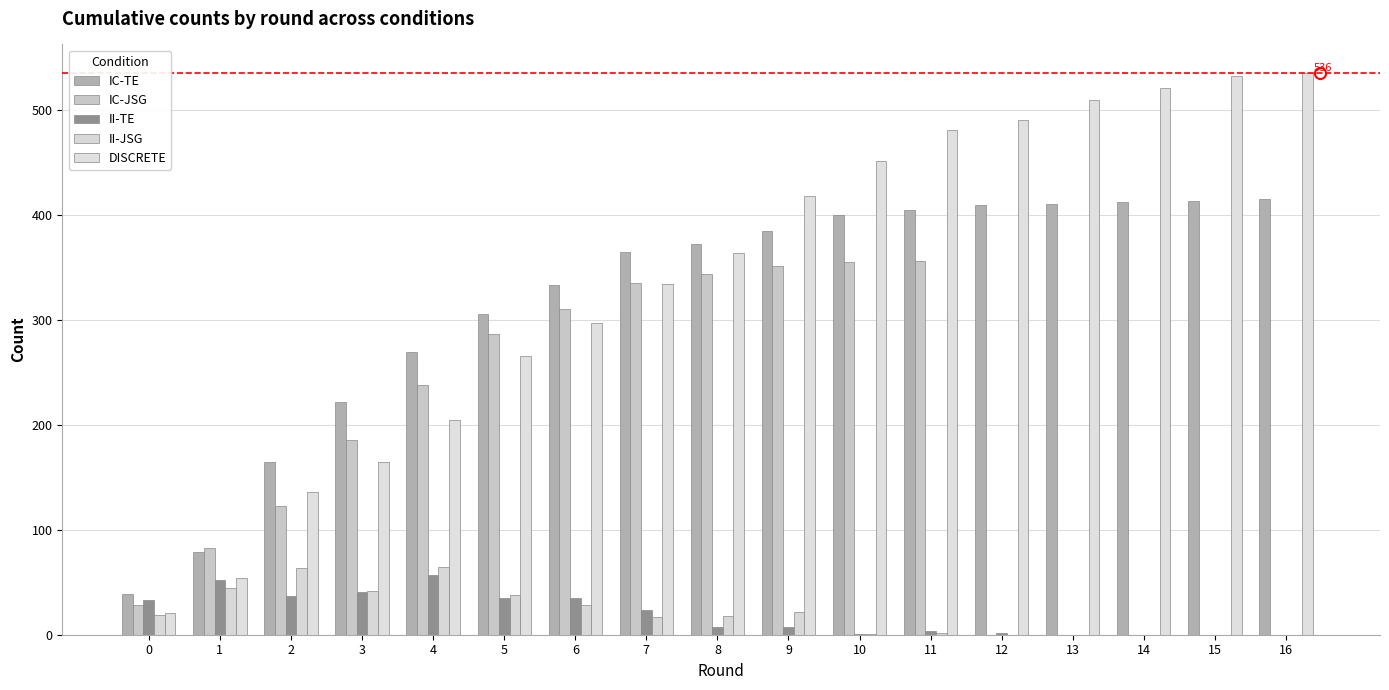

What is the difference between the DISCRETE values at 8 and 14?

157